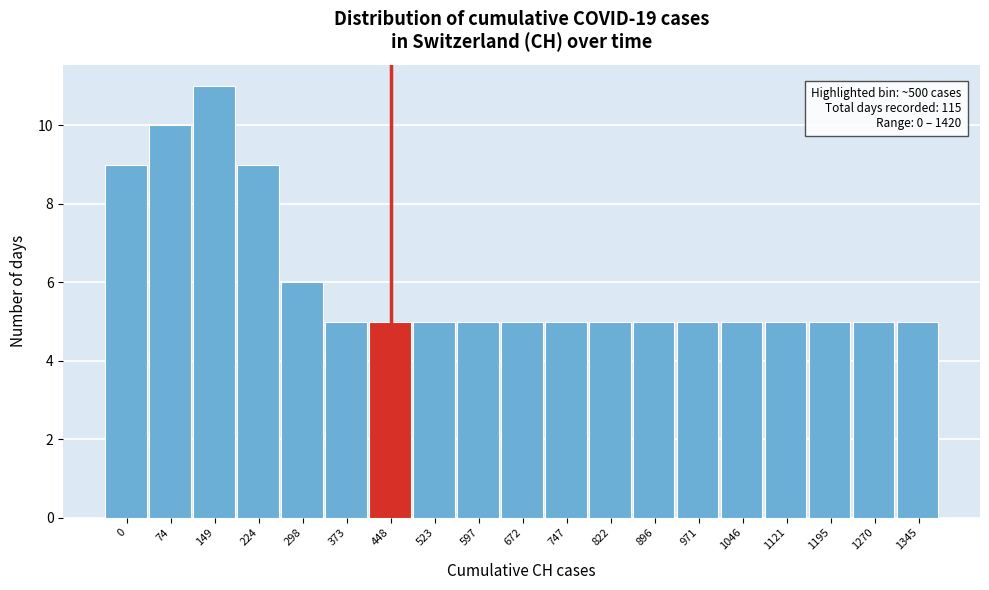

Reading left to right, list all the values displayed in this chart.

9	10	11	9	6	5	5	5	5	5	5	5	5	5	5	5	5	5	5